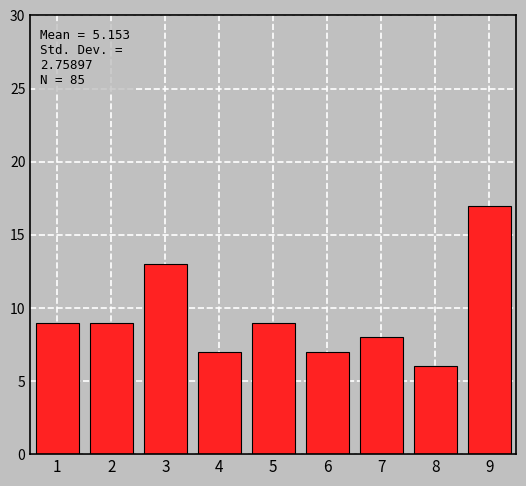

Reading right to left, what are all the values shown in this chart?

17	6	8	7	9	7	13	9	9